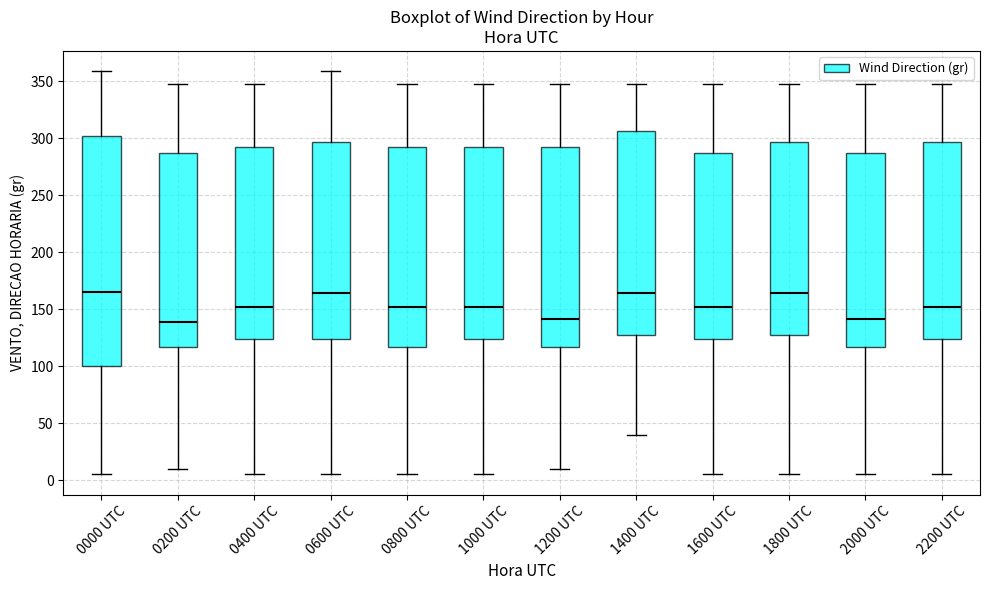

Where is the lower edge of the box for 0200 UTC on the y-axis? The values are not printed on the chart, so give them approximately, as read against the axis.

115